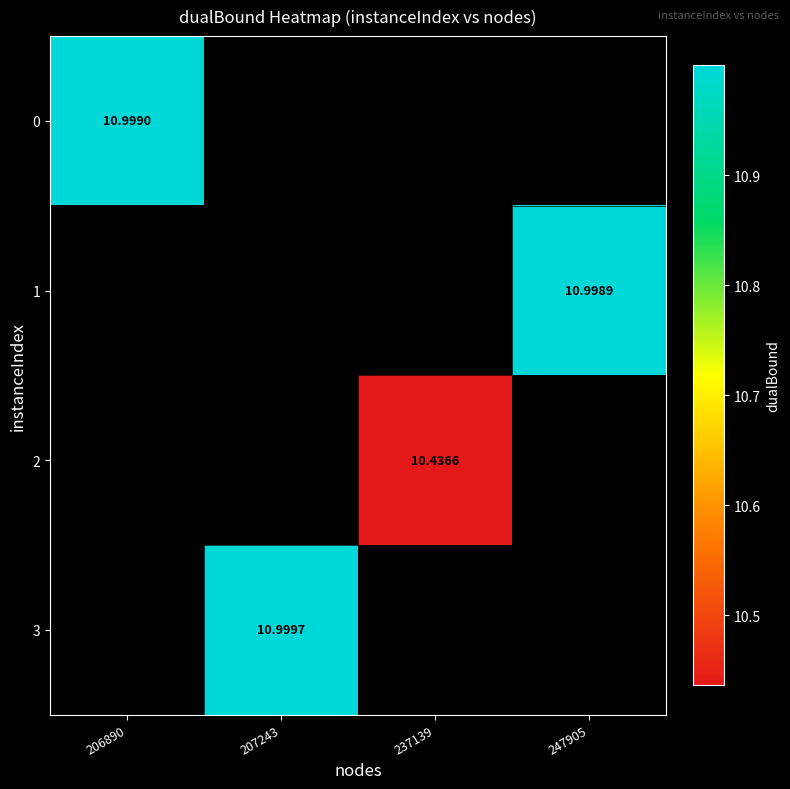

At which label does 2 first exceed 10?

237139